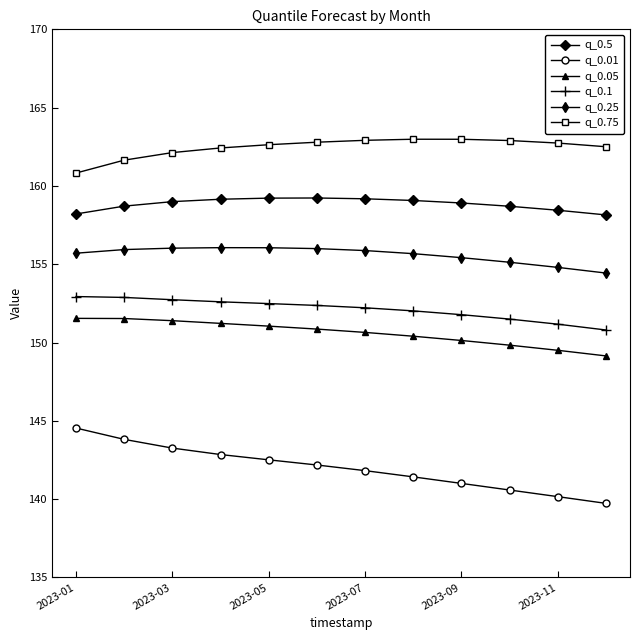

What is the lowest value of the q_0.75 series?

160.8